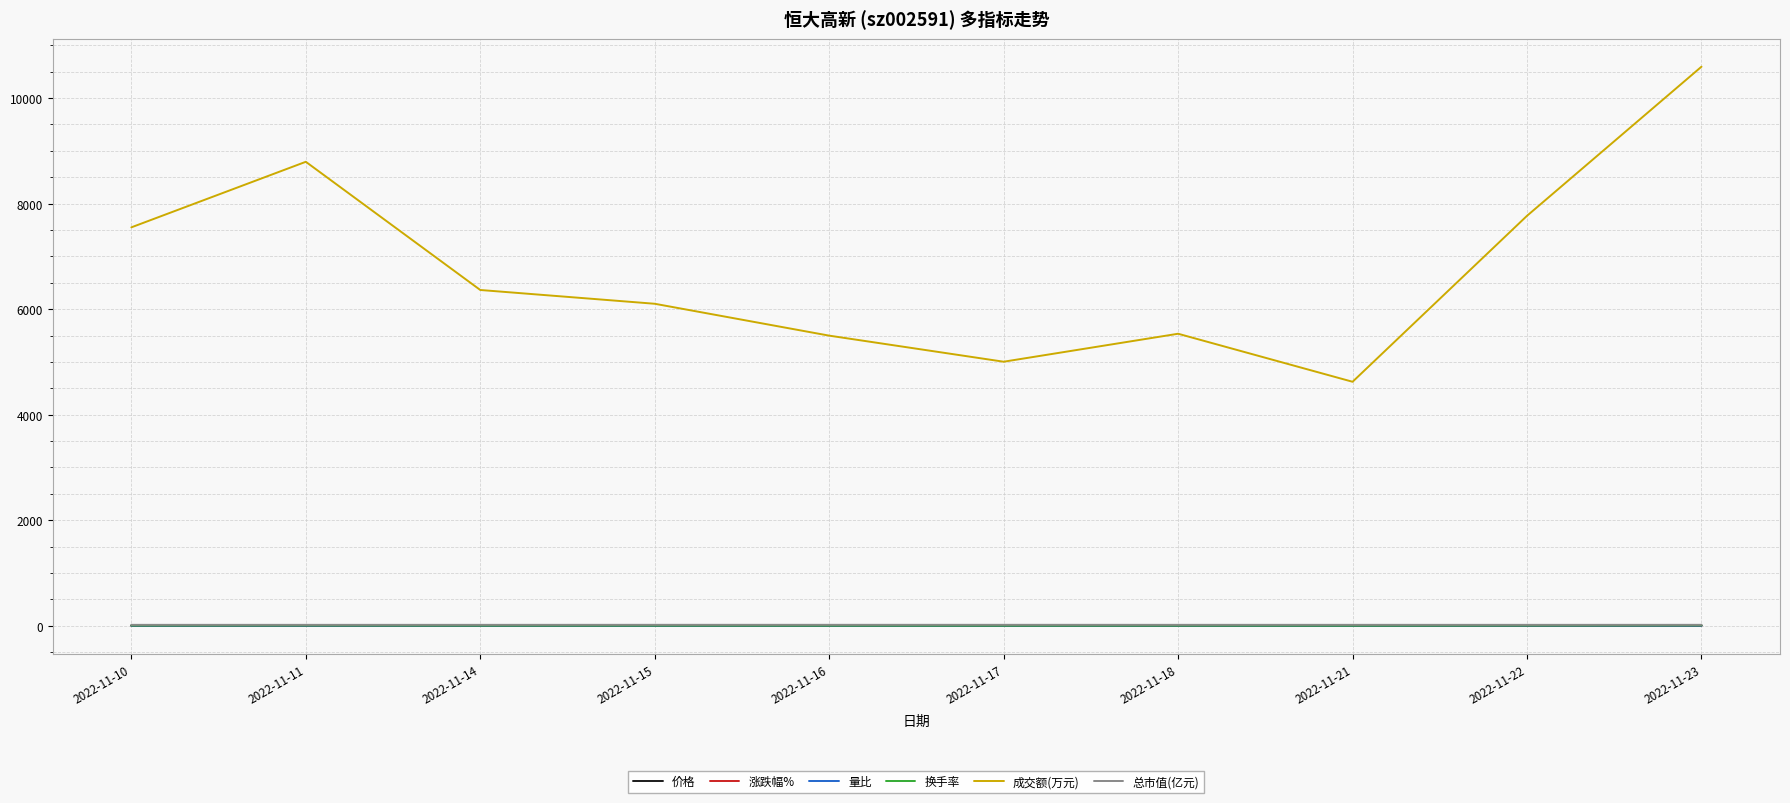

True or false: 涨跌幅% and 总市值(亿元) cross at least once.

False